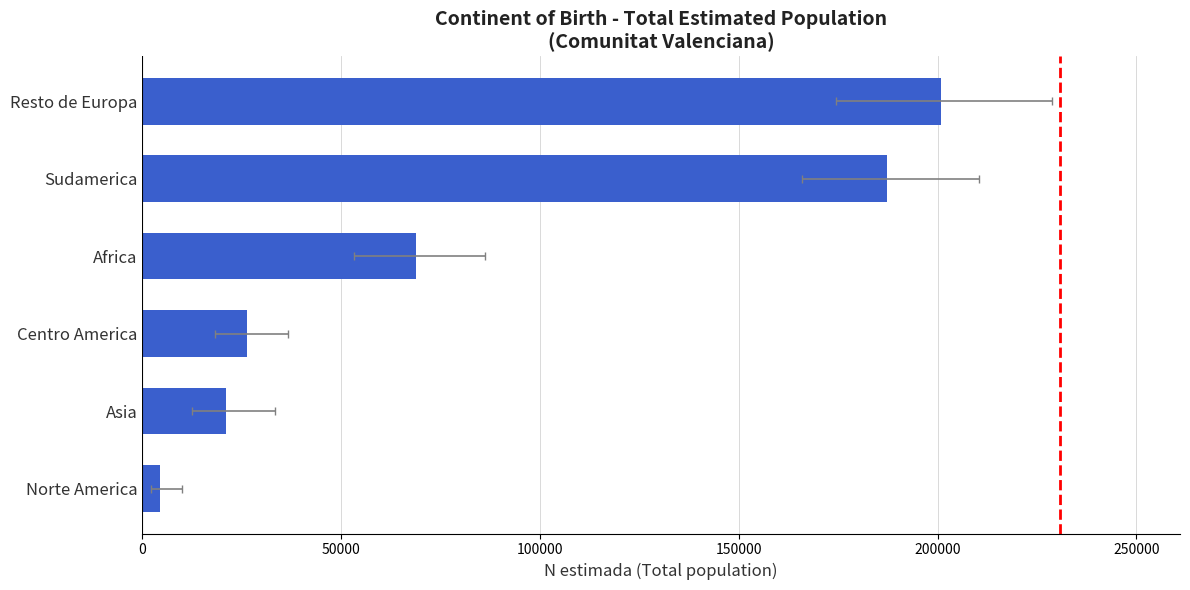

The value at Norte America is 6254. True or false?

False